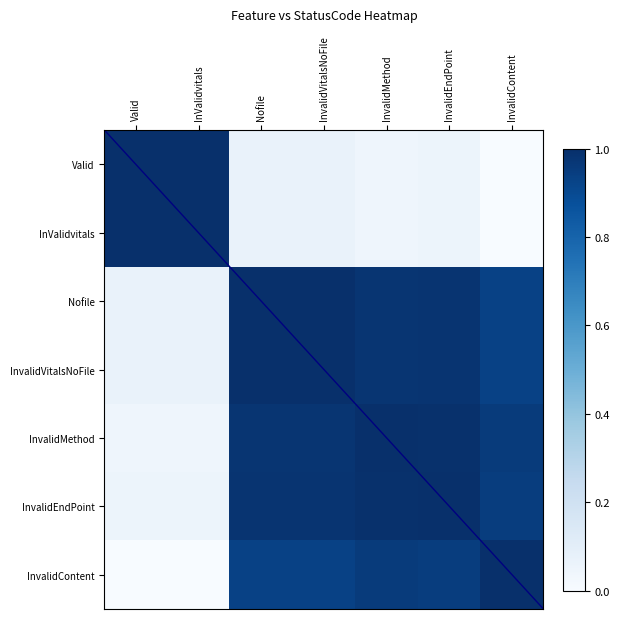

Which series has the largest total across all categories?

Nofile